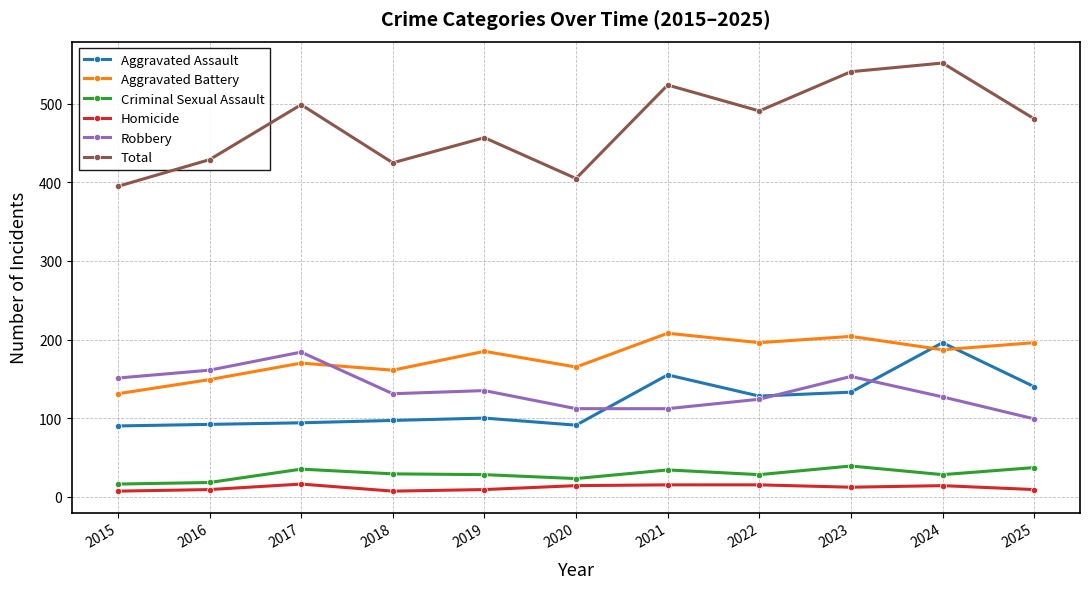

What is the difference between the second highest and minimum values in the Robbery series?

62